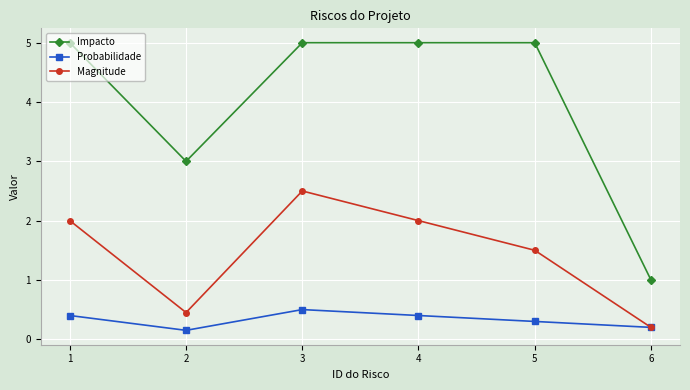

At which category is the sum across all series the highest?

3